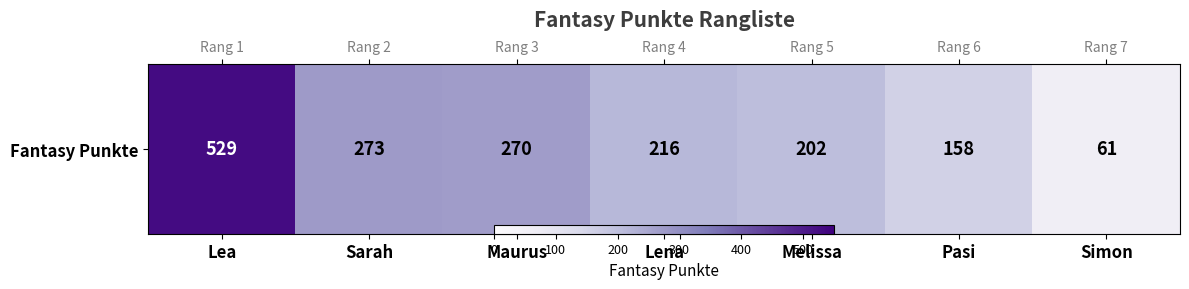

The chart shows a value of 270 at Maurus. True or false?

True